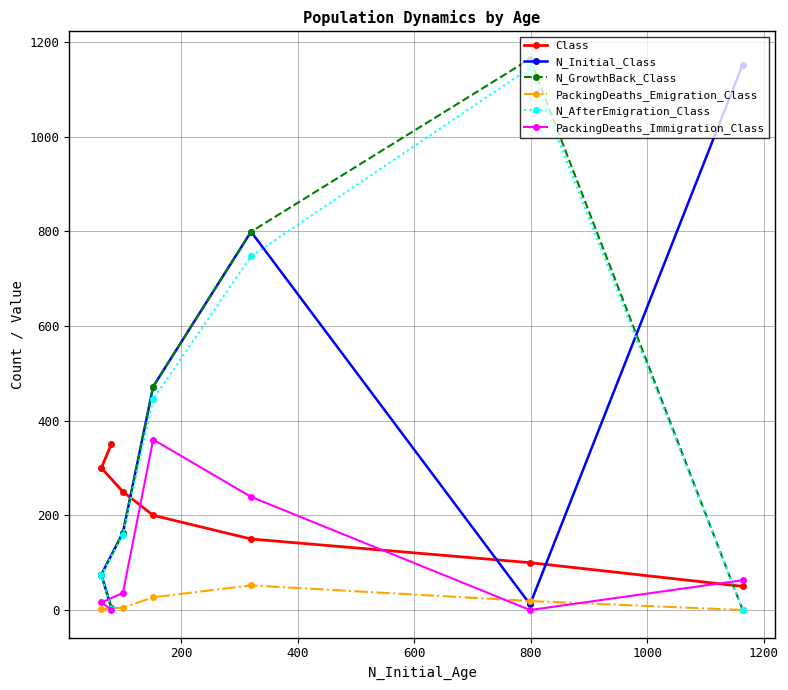

What is the value of the PackingDeaths_Immigration_Class point at the 4th from the left?

360